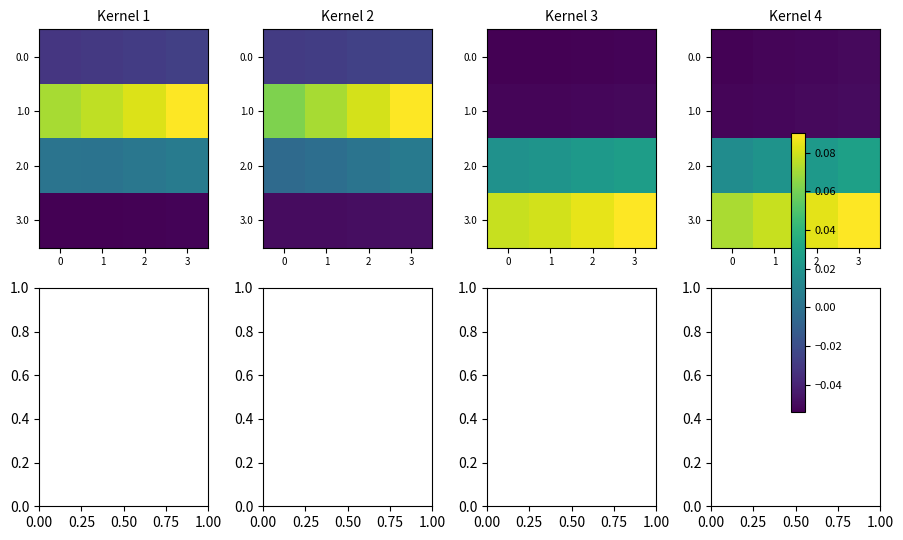

Which has a higher value, 2 or 3?

3